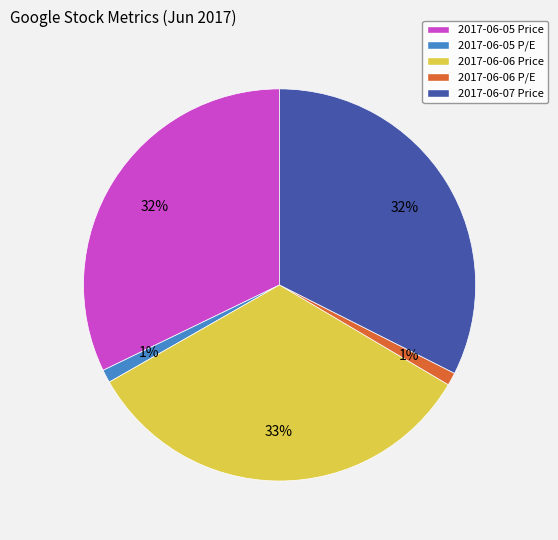

True or false: 2017-06-05 P/E accounts for 1% of the total.

True